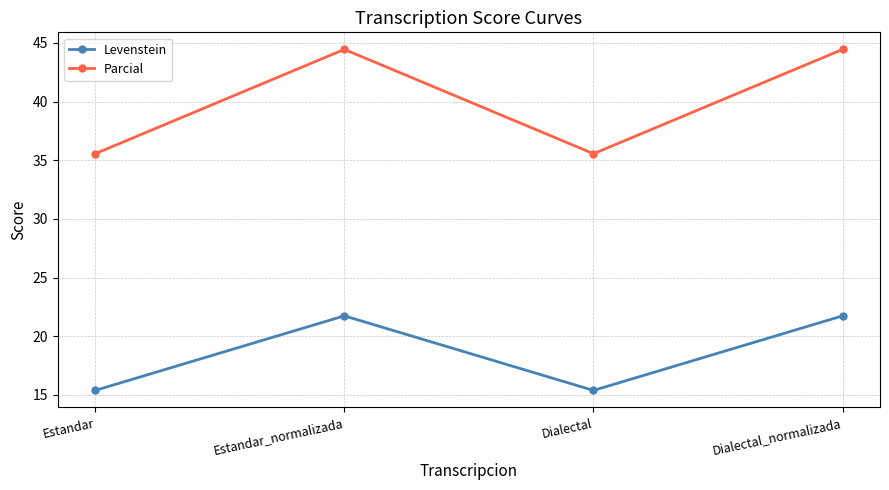

True or false: Parcial and Levenstein intersect in this chart.

False